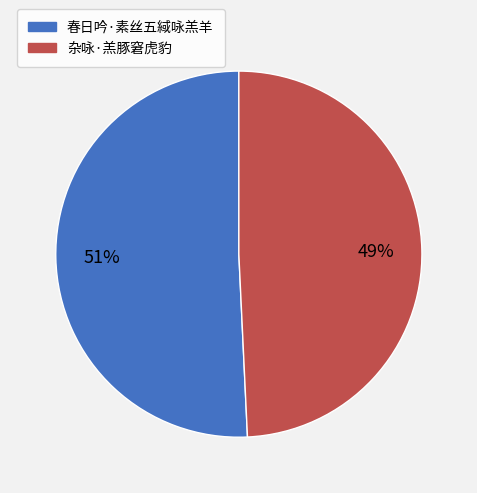

The 春日吟·素丝五緎咏羔羊 slice represents 38% of the pie. True or false?

False